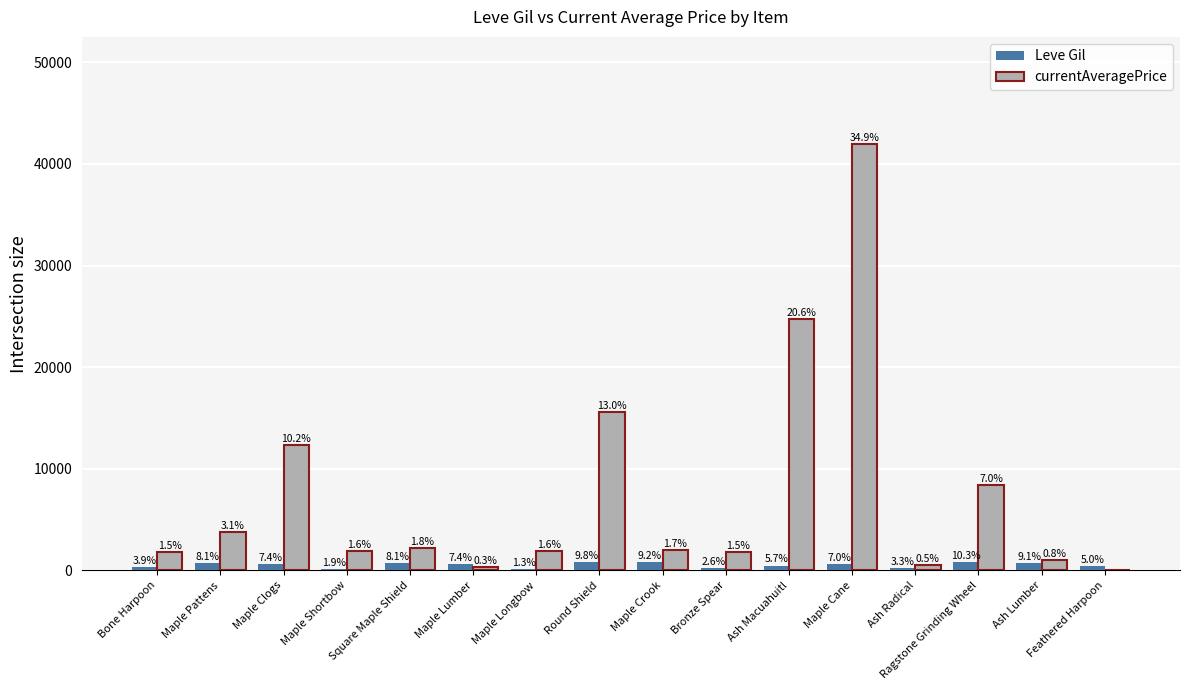

What are all the series names shown in the legend?

Leve Gil, currentAveragePrice